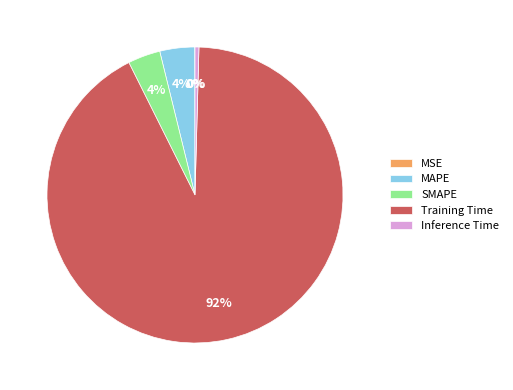

To the nearest percent, what portion does MAPE represent?

4%